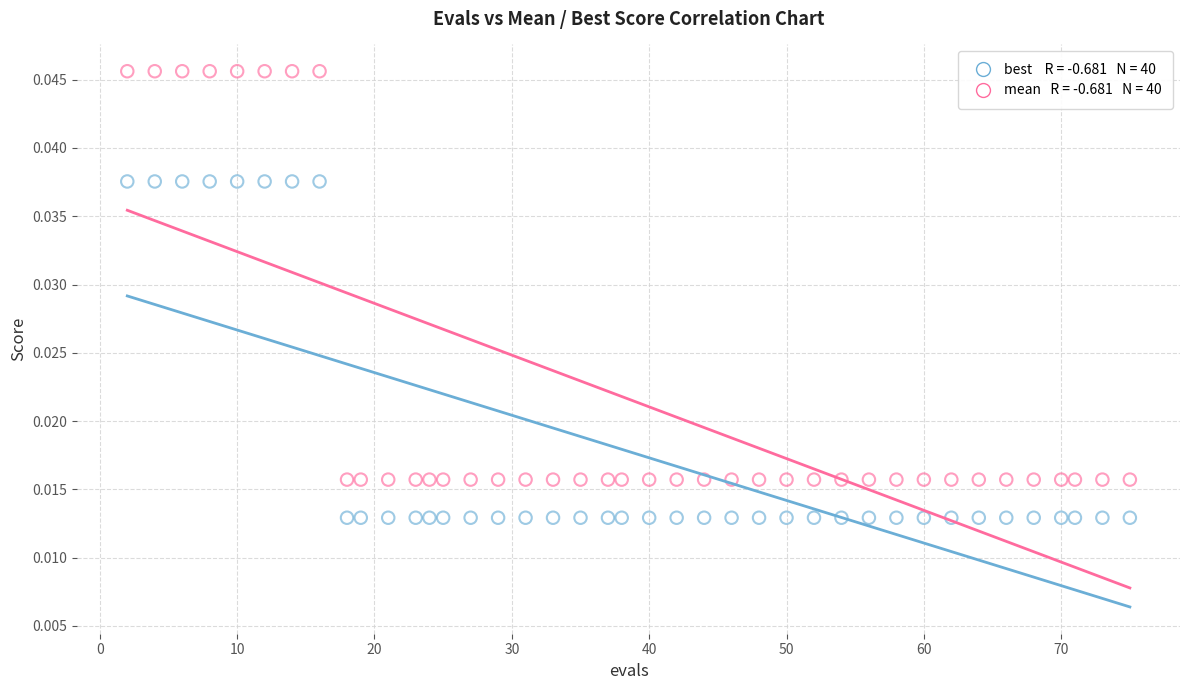

Across all data points, what is the range of X values (max minus min)?

73.0